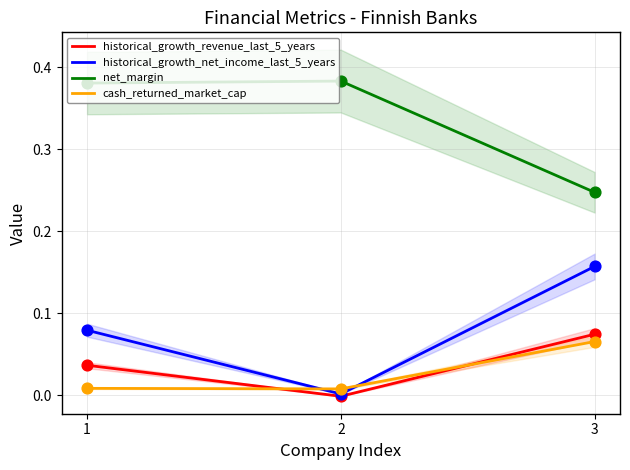

Which series has the largest total across all categories?

net_margin